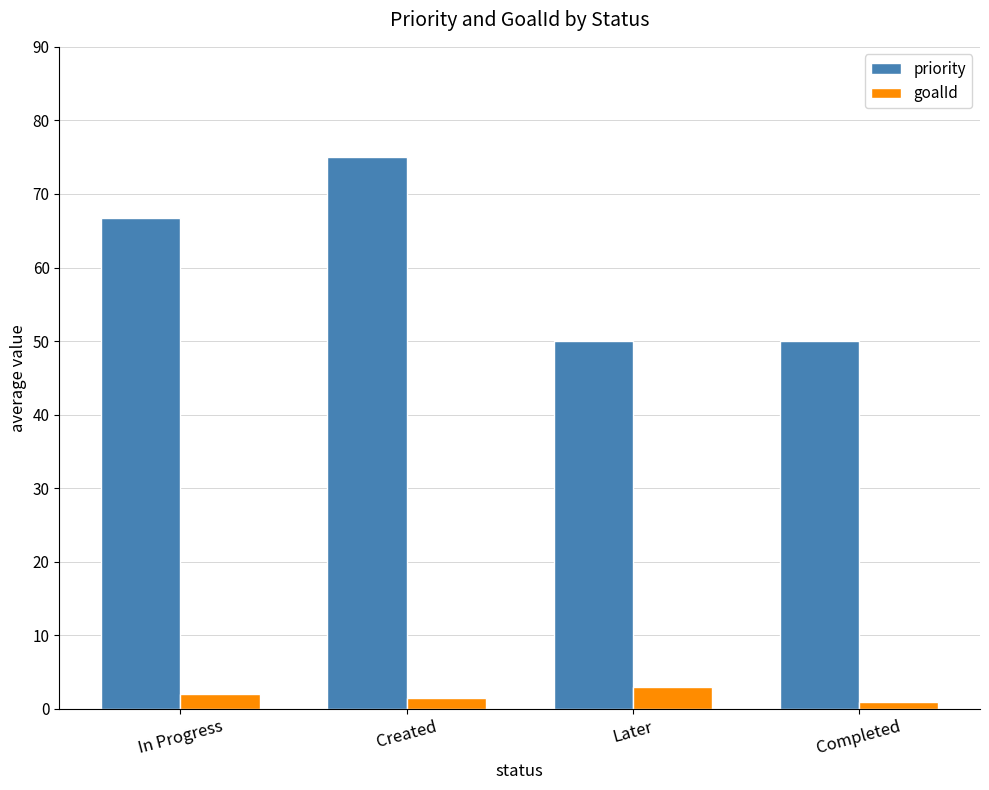

The goalId series shows 1.0 at Completed. True or false?

True